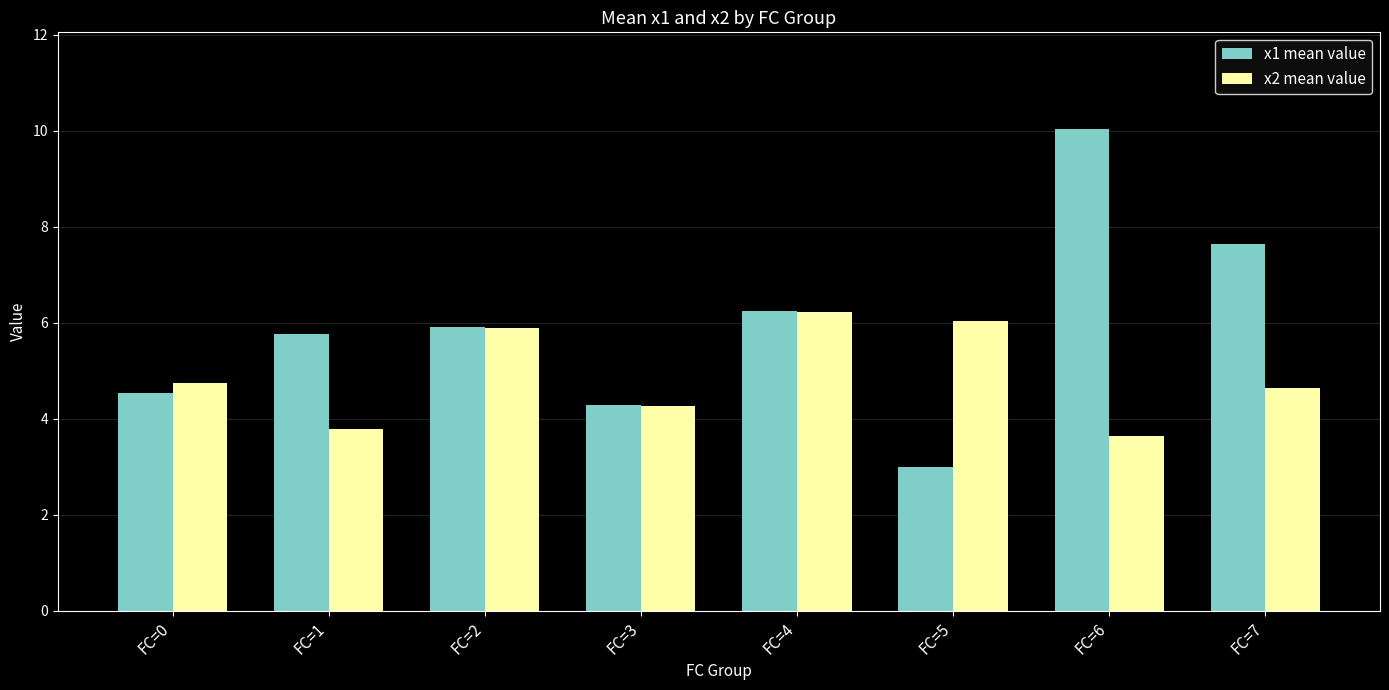

List the series in order of their overall mean, highest first.

x1 mean value, x2 mean value